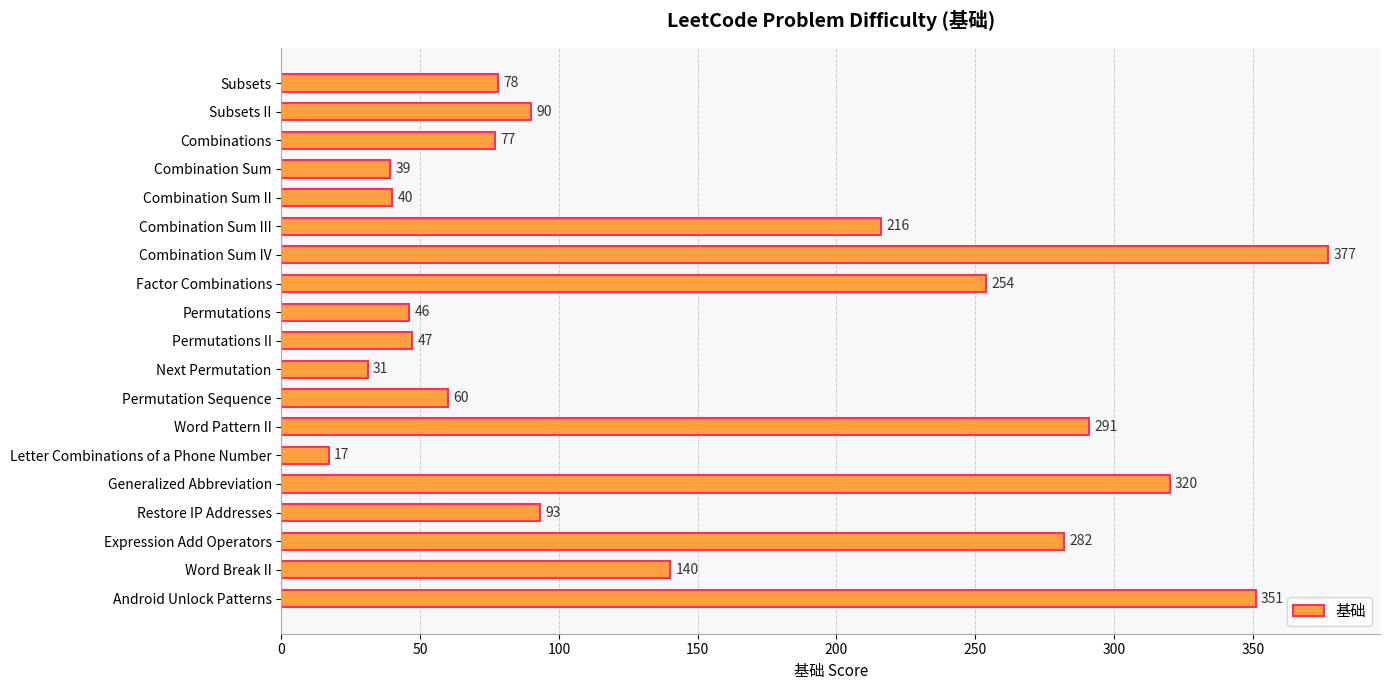

Reading bottom to top, extract all data points from this chart.

351	140	282	93	320	17	291	60	31	47	46	254	377	216	40	39	77	90	78